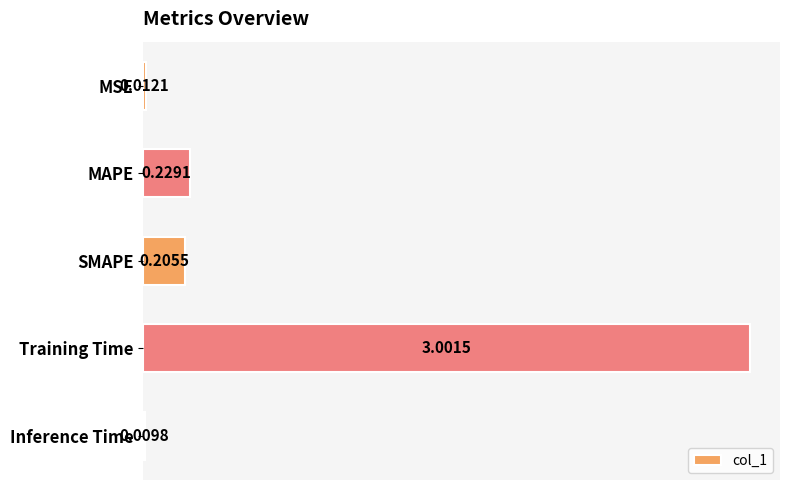

How many data points does each series have?

5